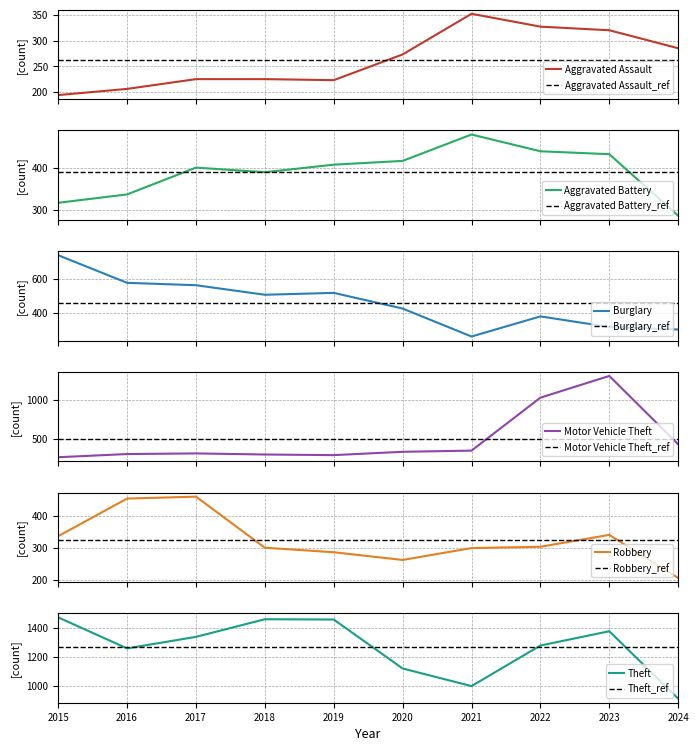

Rank the series by their maximum value, from highest to lowest.

Theft, Motor Vehicle Theft, Burglary, Aggravated Battery, Robbery, Aggravated Assault